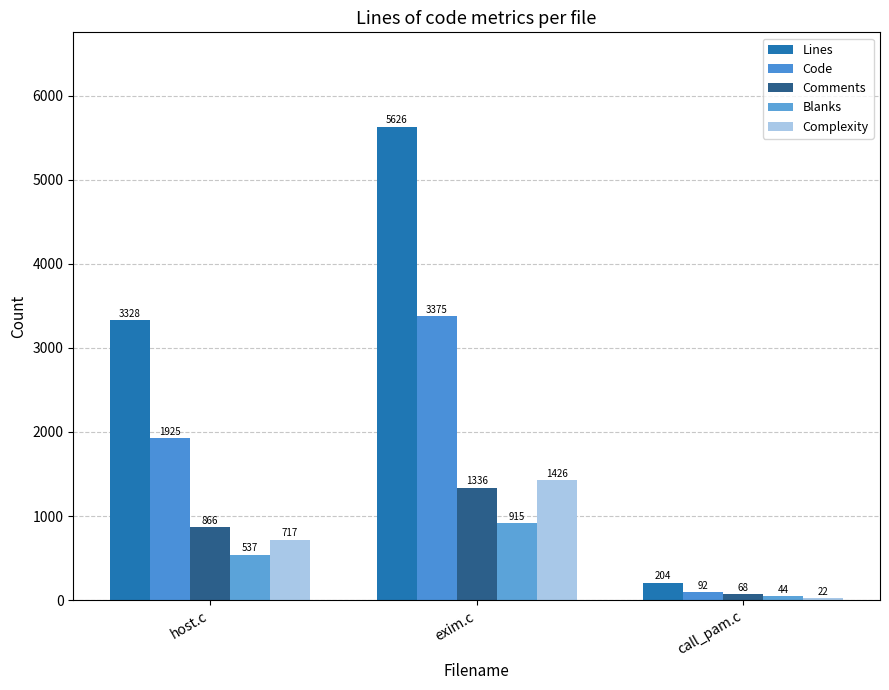

Rank the series by their maximum value, from highest to lowest.

Lines, Code, Complexity, Comments, Blanks